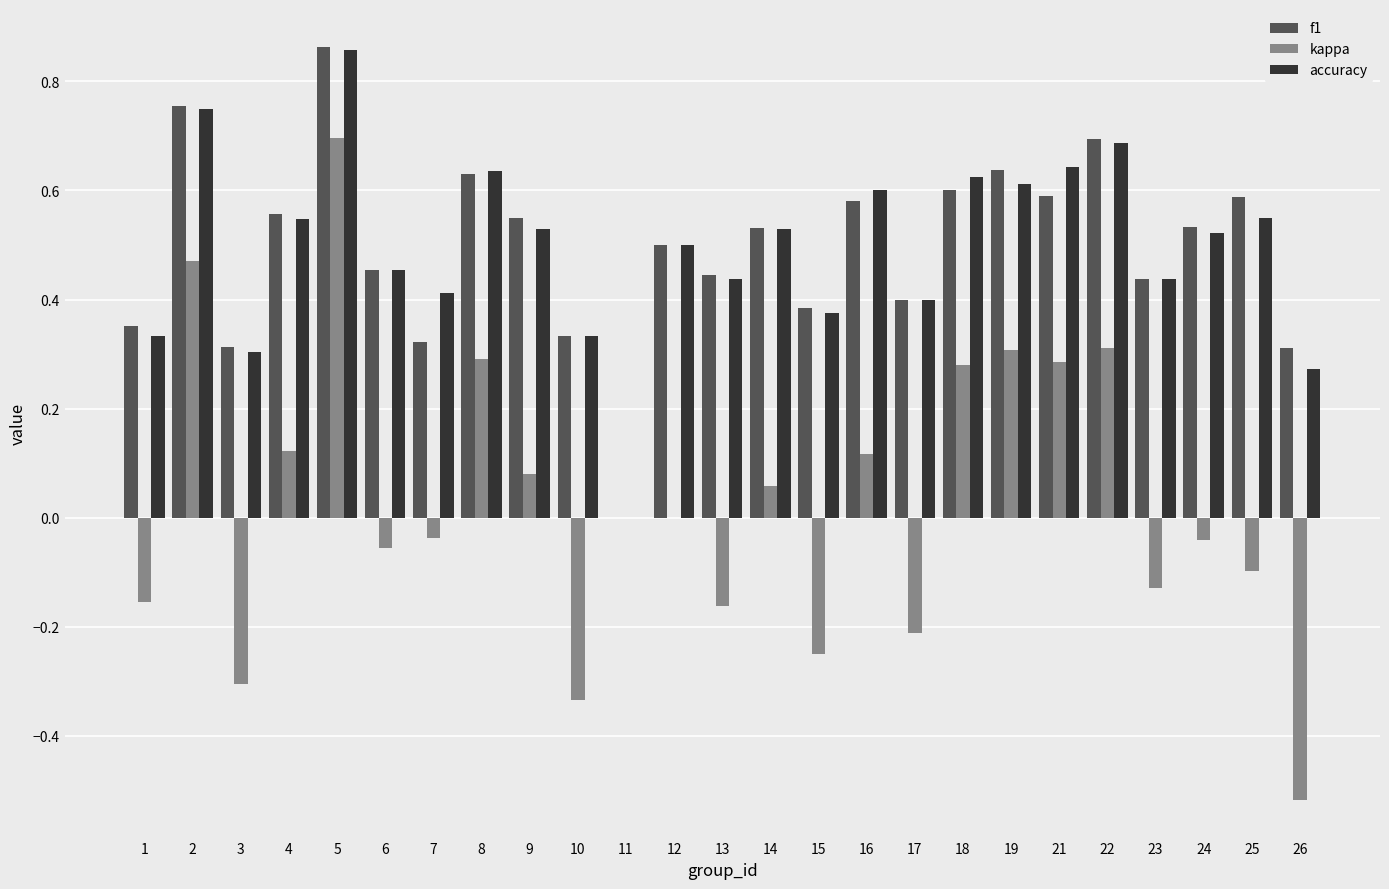

What is the sum of the accuracy values at 17 and 8?

1.0